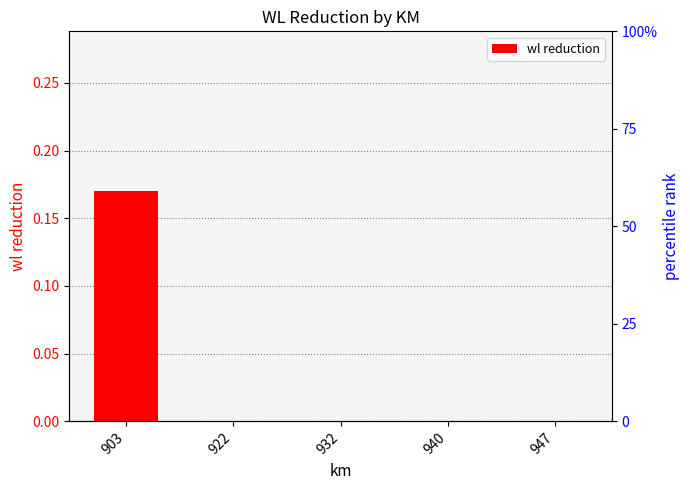

Reading left to right, extract all data points from this chart.

903=0.2	922=0.0	932=0.0	940=0.0	947=0.0